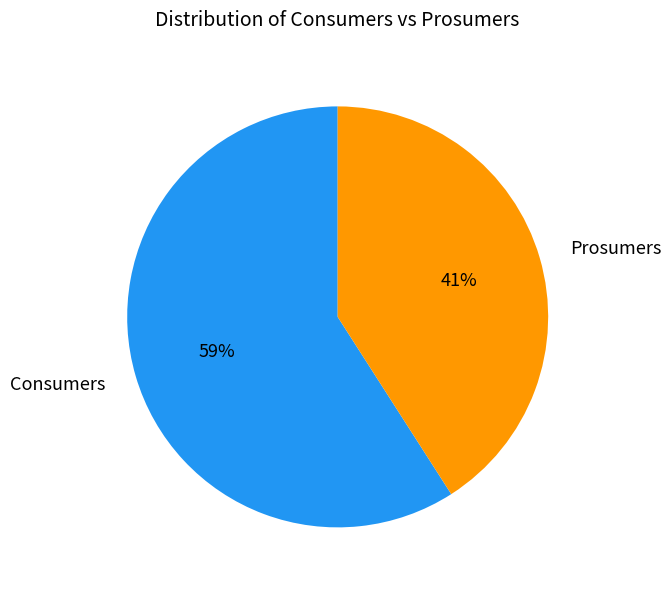

Approximately how many times larger is the value at Prosumers compared to Consumers?

0.7